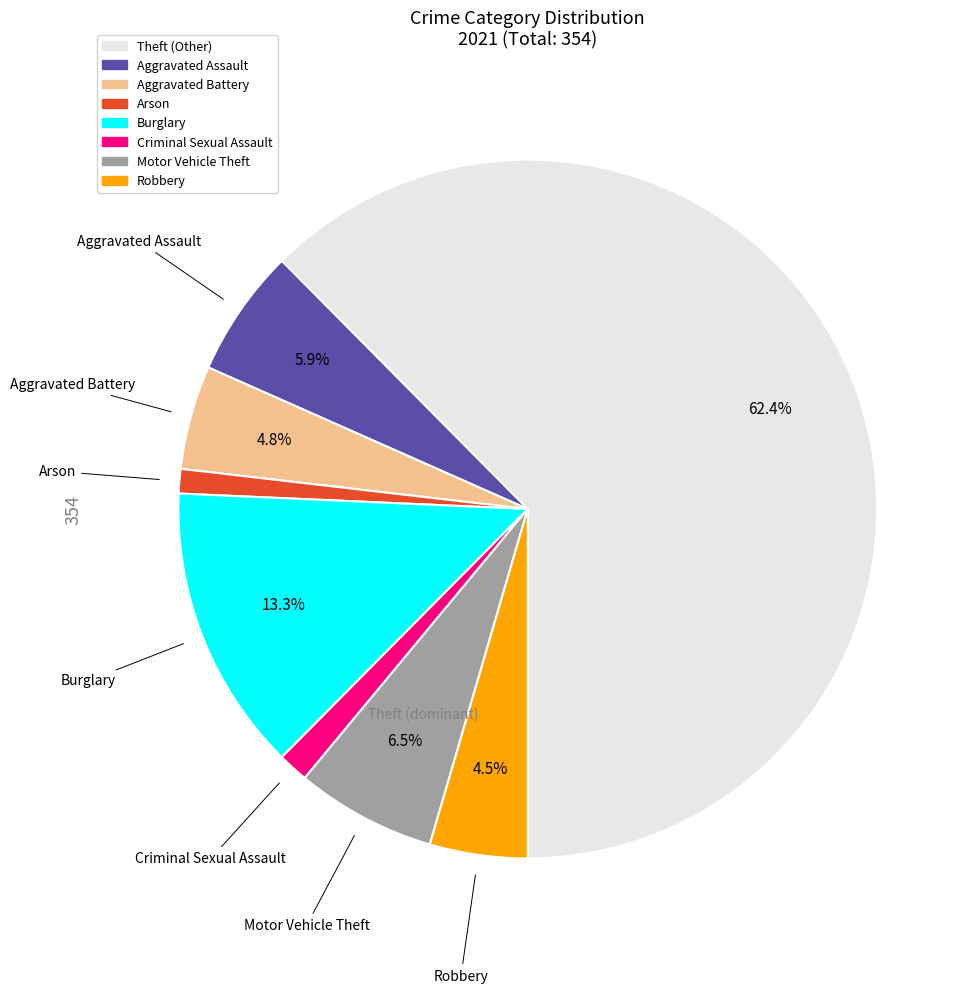

How many segments does this pie chart have?

8